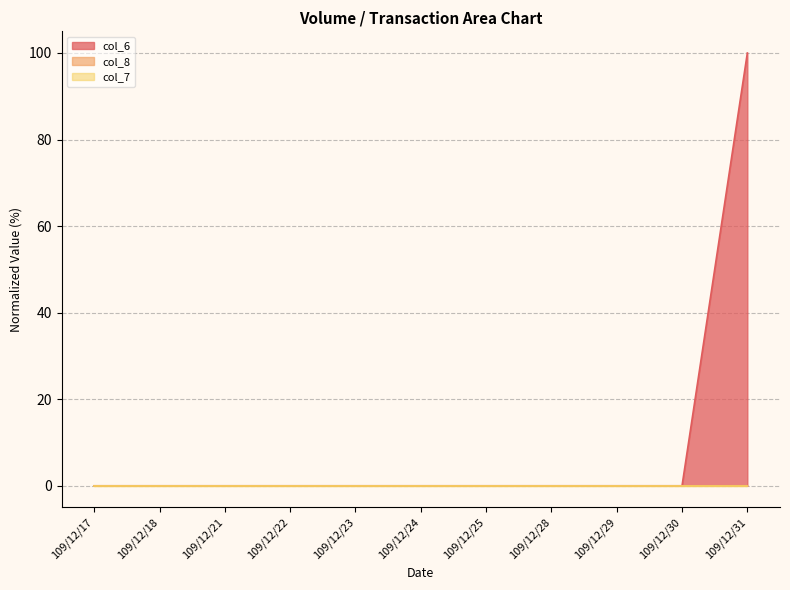

Where is col_8 nearest to the value 0?

109/12/17